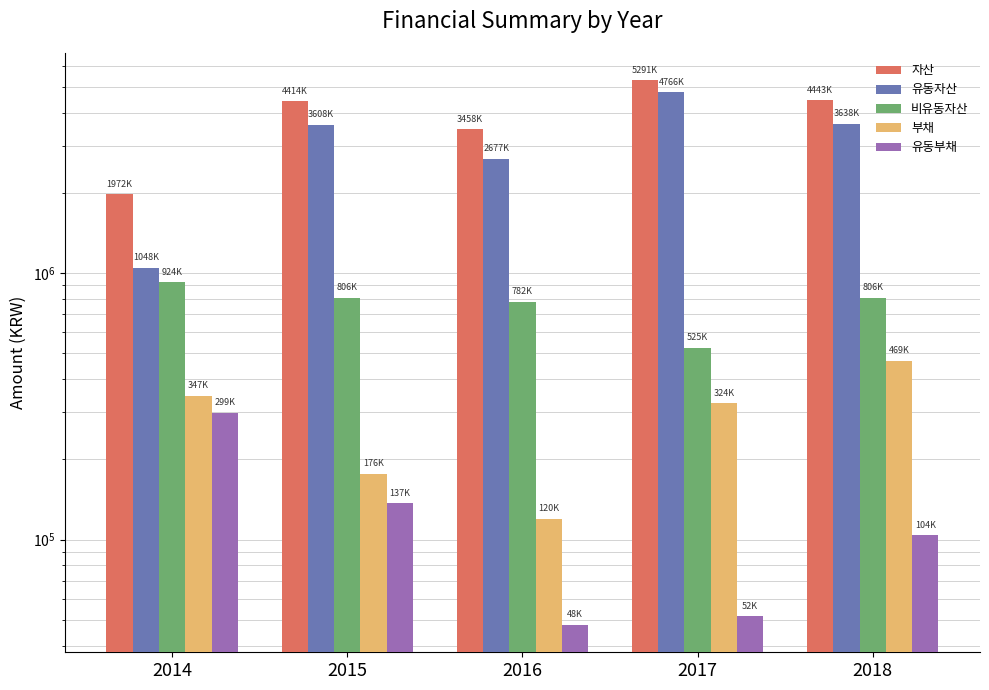

What is the value of the 부채 bar at the 1st from the left?

346852